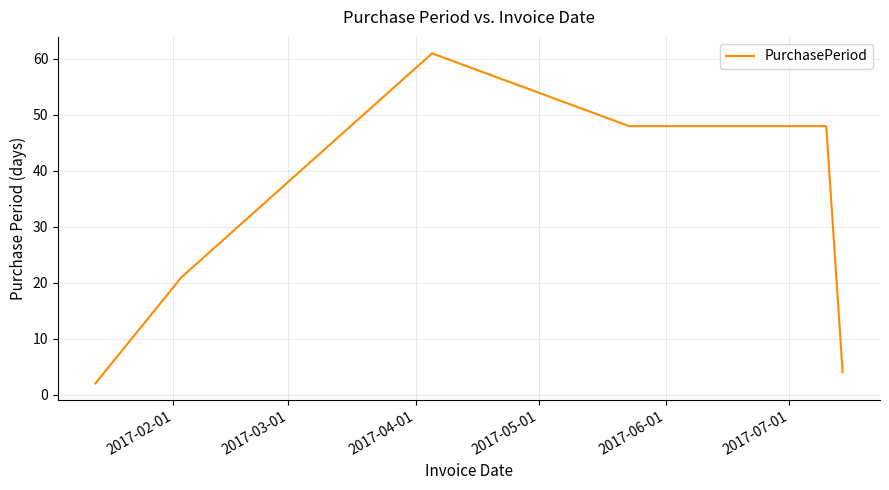

What is the difference between the second highest and minimum values?

46